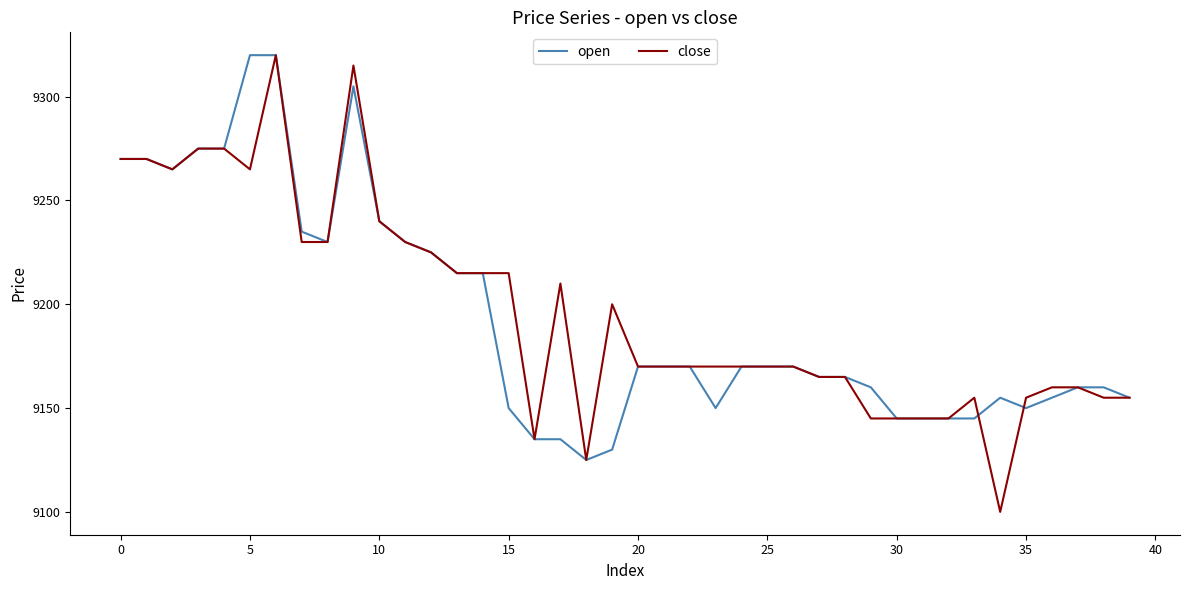

True or false: open and close cross at least once.

True